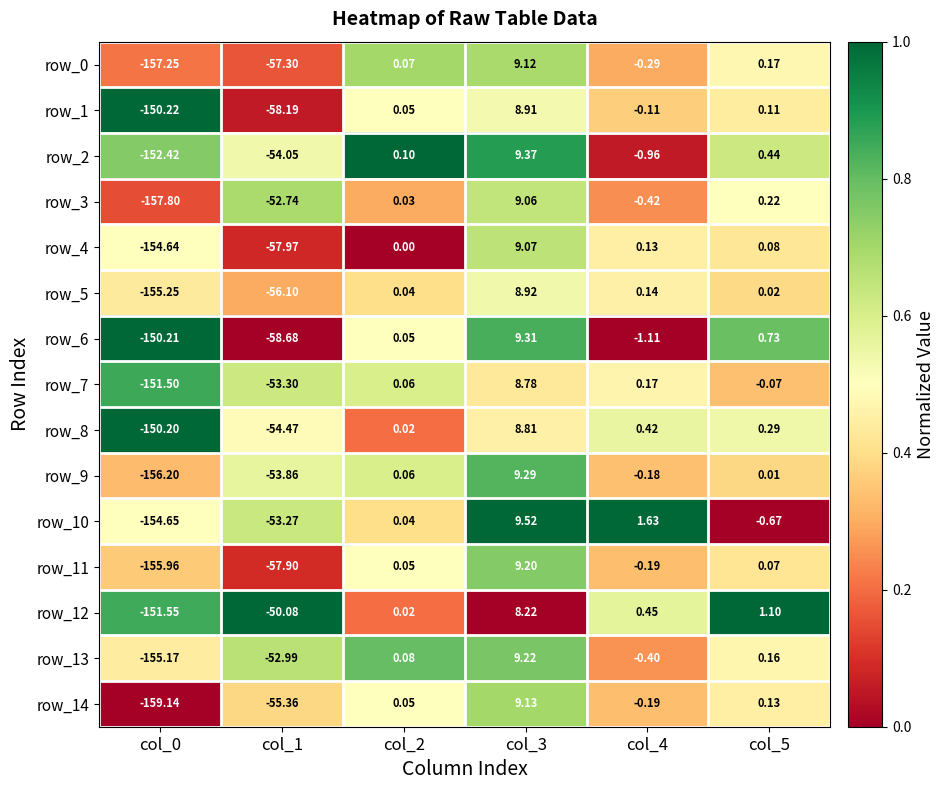

What is the sum of the row_13 values at col_0 and col_4?

-155.6